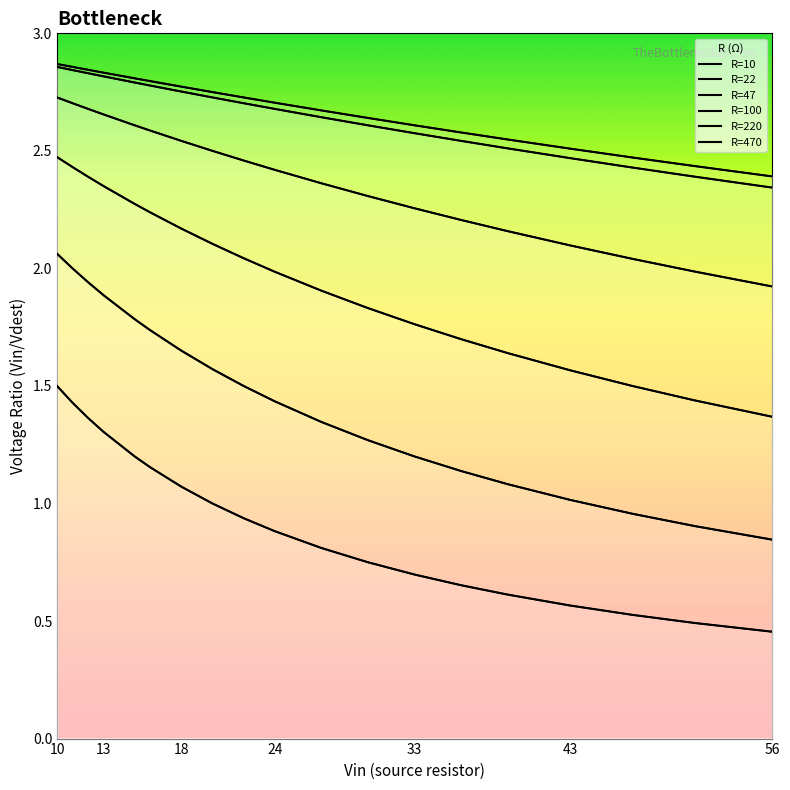

At which label does R=10 reach its peak?

10